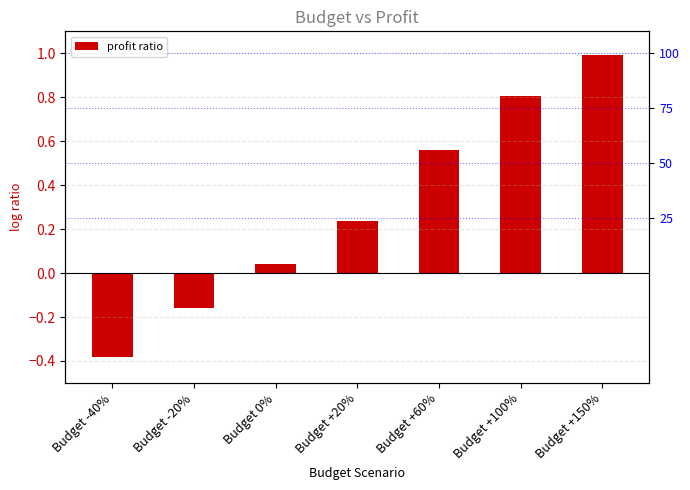

The value at Budget +60% is 0.6. True or false?

True